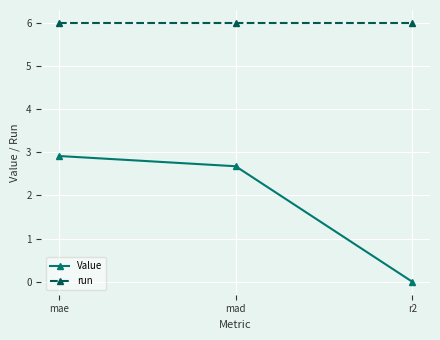

Which series has the largest total across all categories?

run